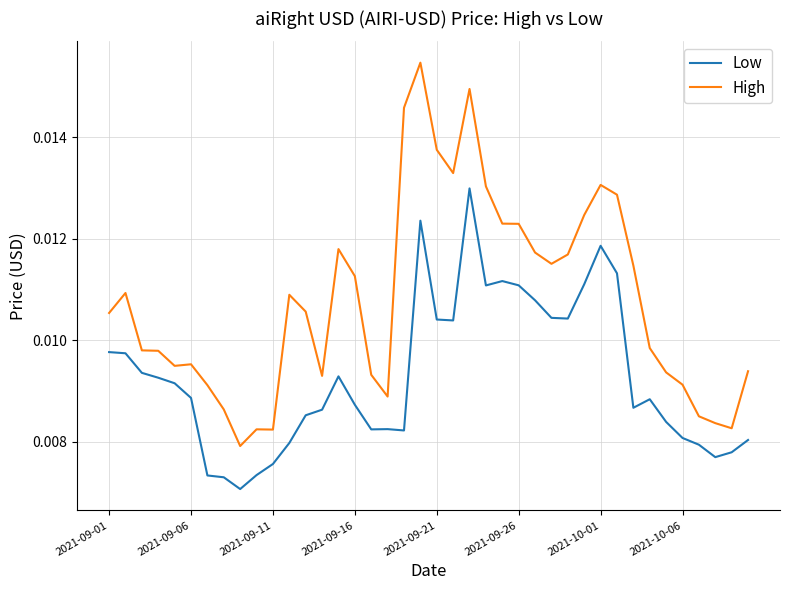

True or false: High and Low cross at least once.

False